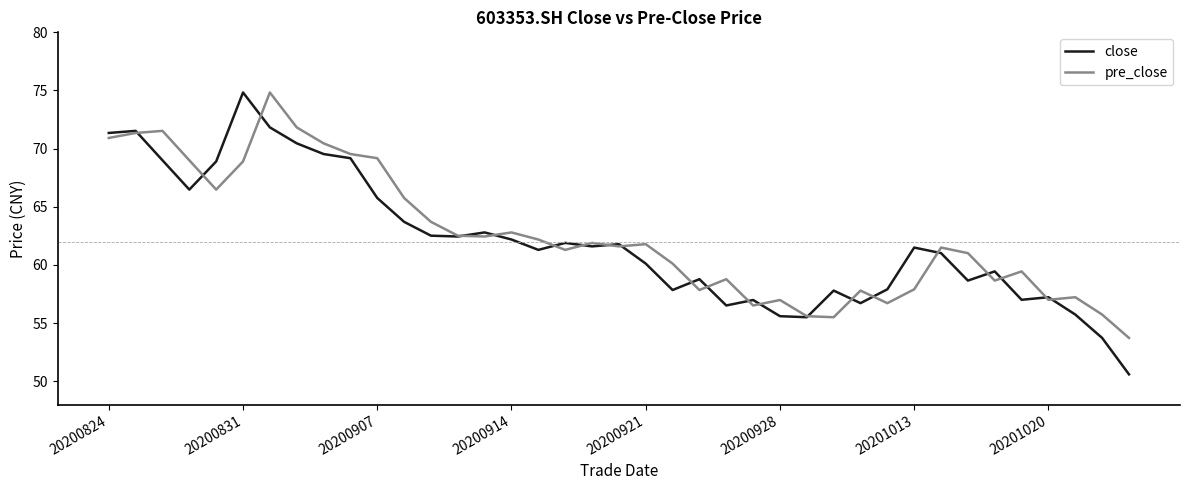

What is the difference between the maximum and minimum values in the close series?

24.2